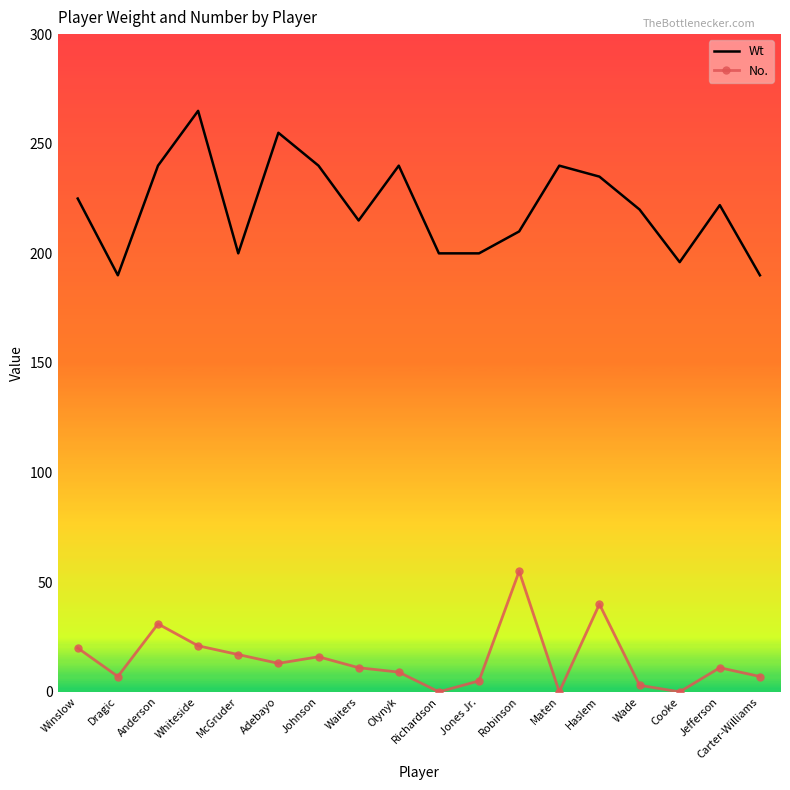

At which category does No. reach its first local valley?

Dragic